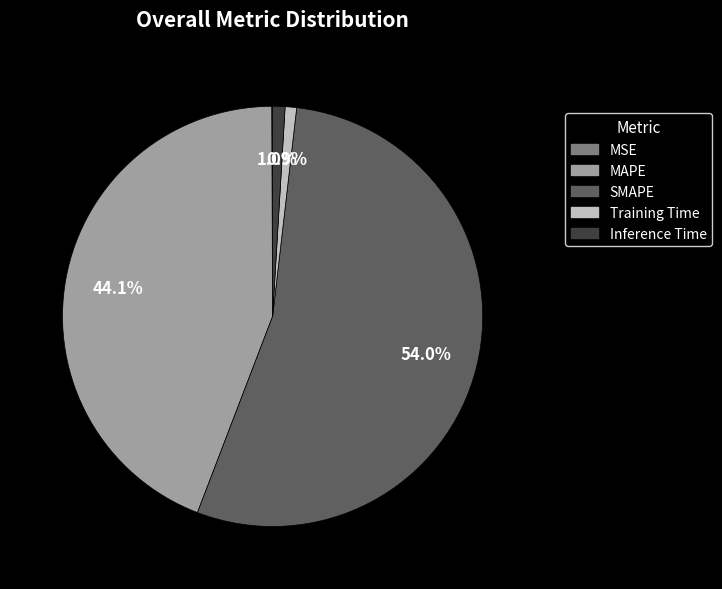

What is the total percentage of Inference Time and MAPE?

45.1%